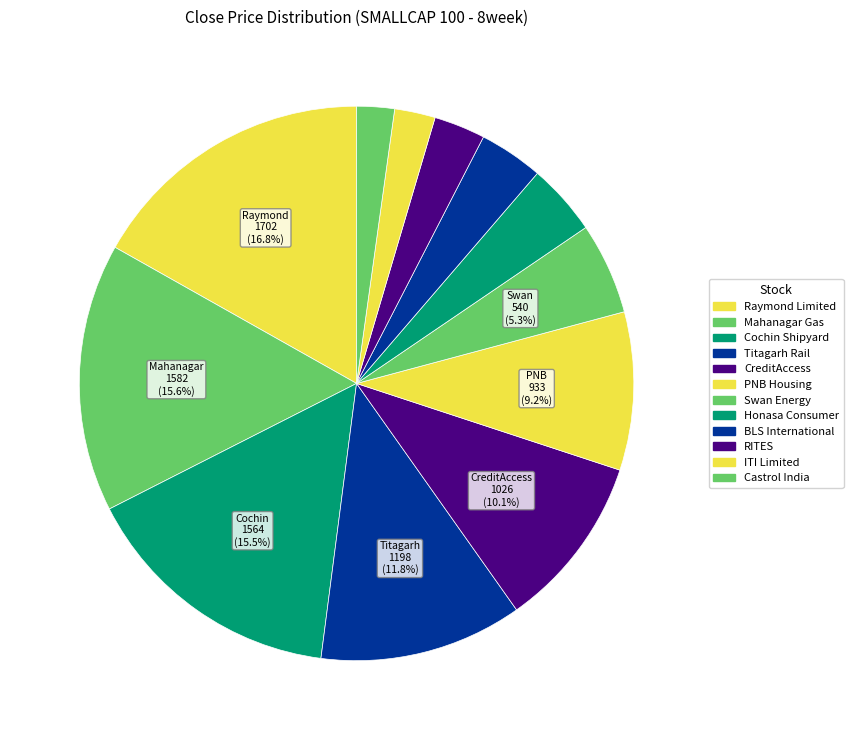

The BLS International slice represents 1% of the pie. True or false?

False